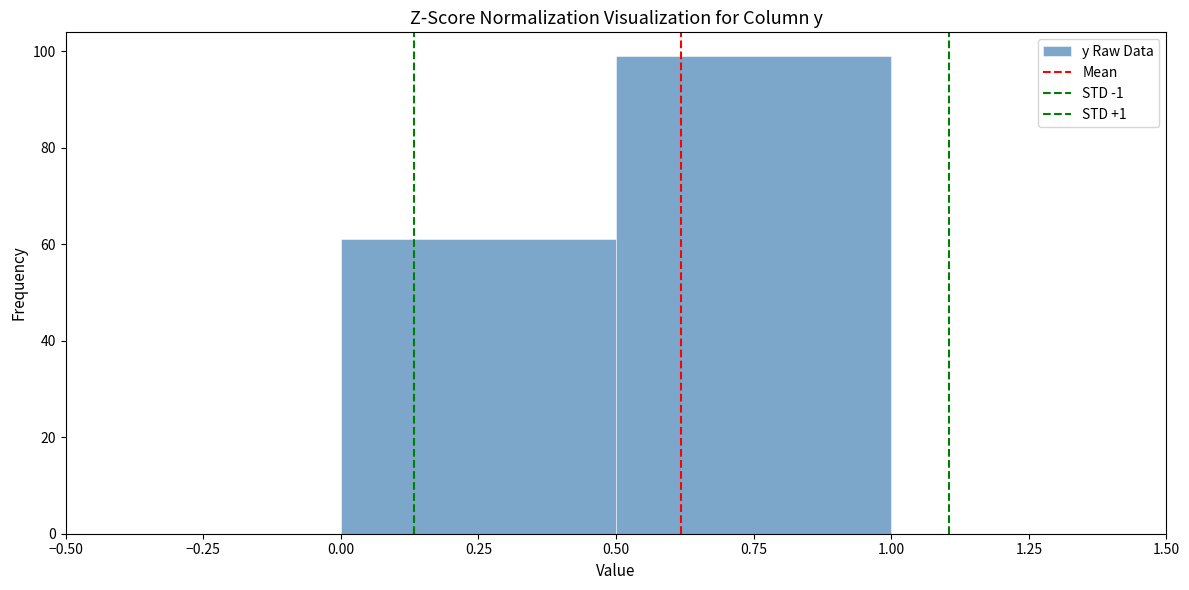

How tall is the bar that spans 0.50 to 1.00 on the x-axis? The values are not printed on the chart, so give them approximately, as read against the axis.

100